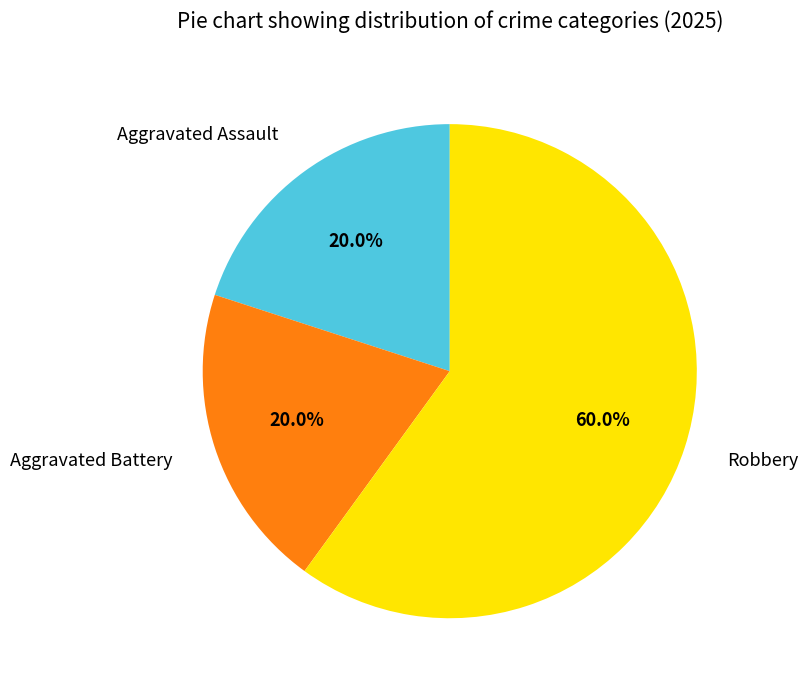

Between Aggravated Assault and Robbery, which is larger?

Robbery